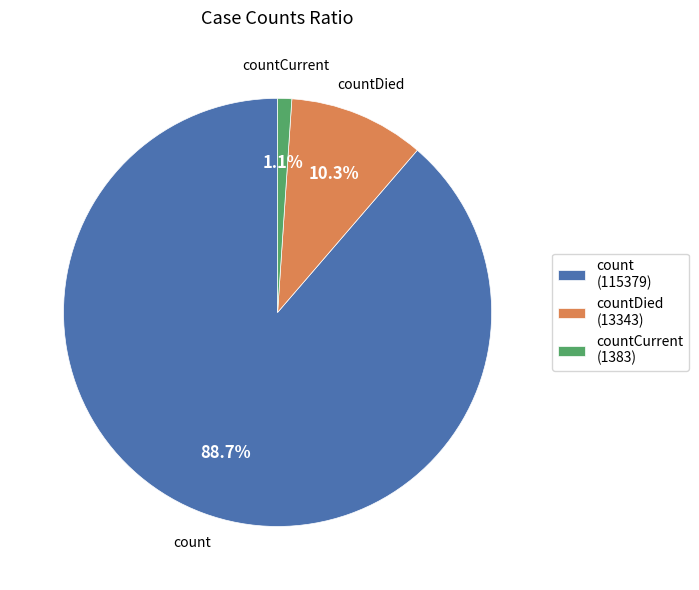

Between countCurrent and countDied, which is larger?

countDied